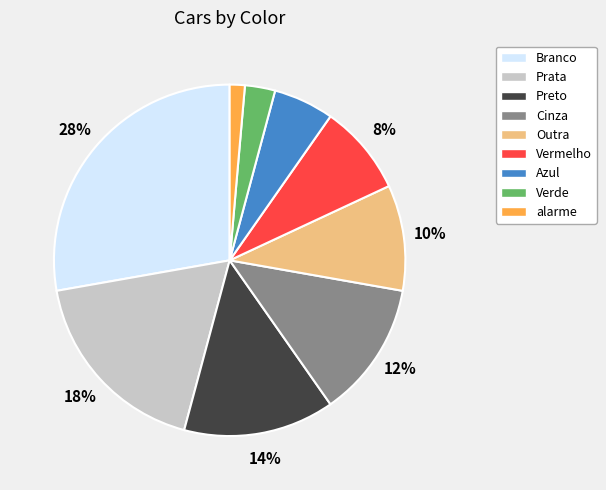

Rank the categories by value from highest to lowest.

Branco, Prata, Preto, Cinza, Outra, Vermelho, Azul, Verde, alarme